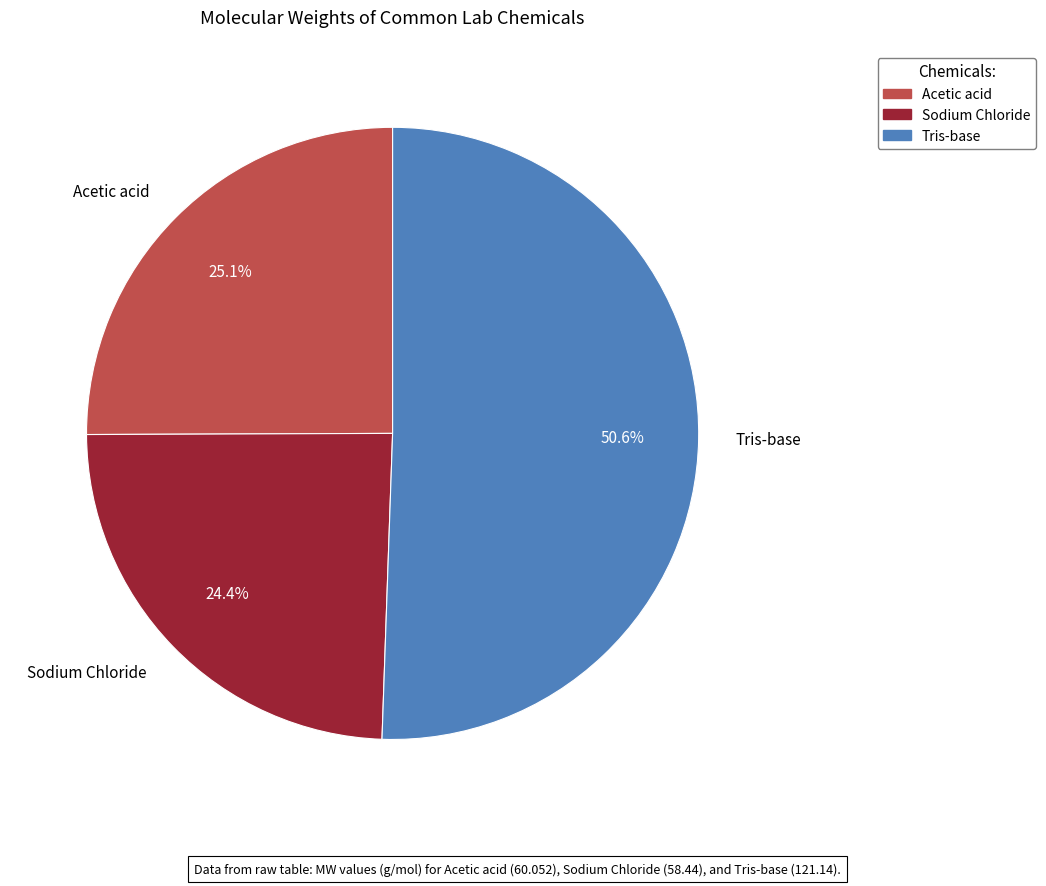

Do Sodium Chloride and Tris-base together represent more than half of the pie?

Yes